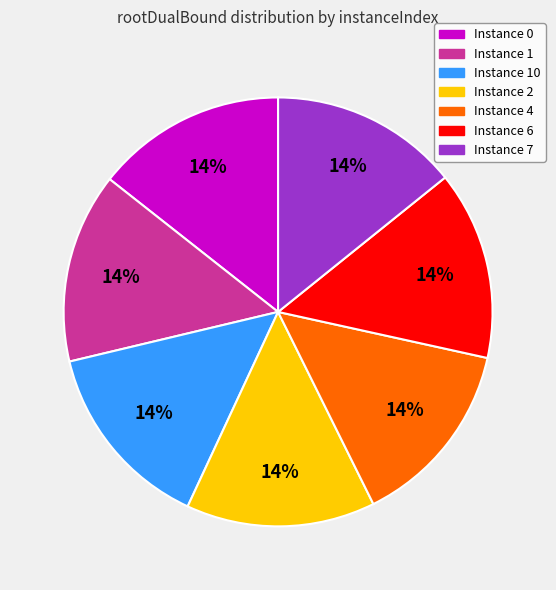

Is there any slice that represents more than half of the pie?

No